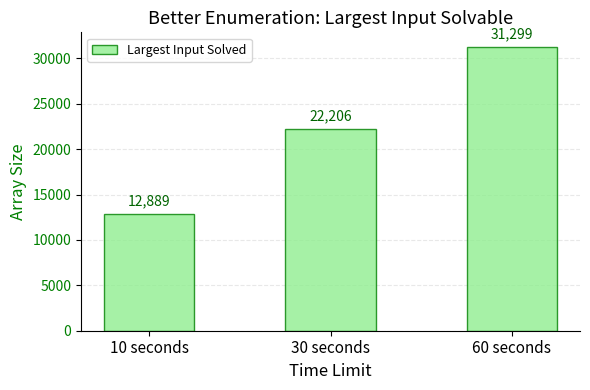

The chart shows a value of 22206 at 30 seconds. True or false?

True